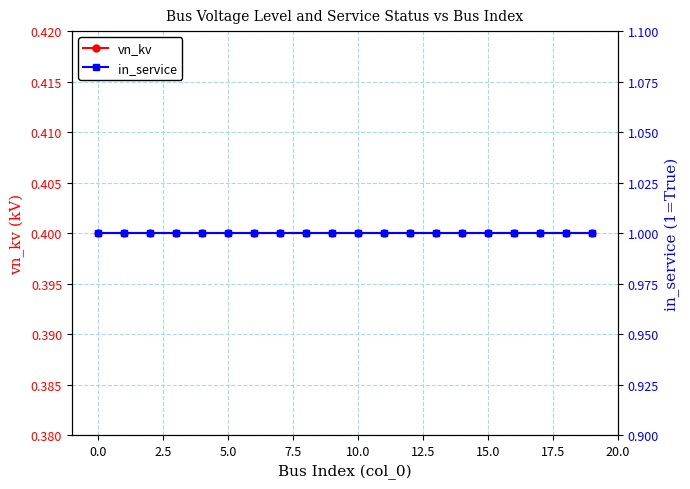

Which series has the largest range (max minus min)?

vn_kv